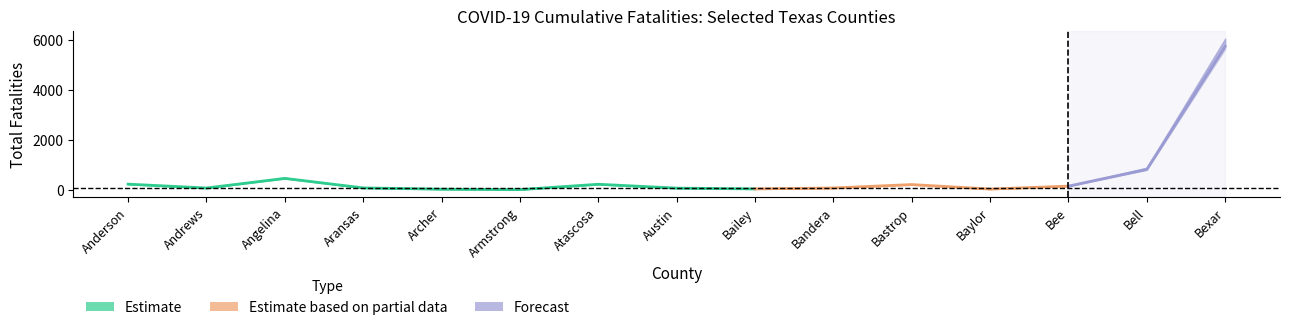

Which category has the highest value across all series?

Bexar